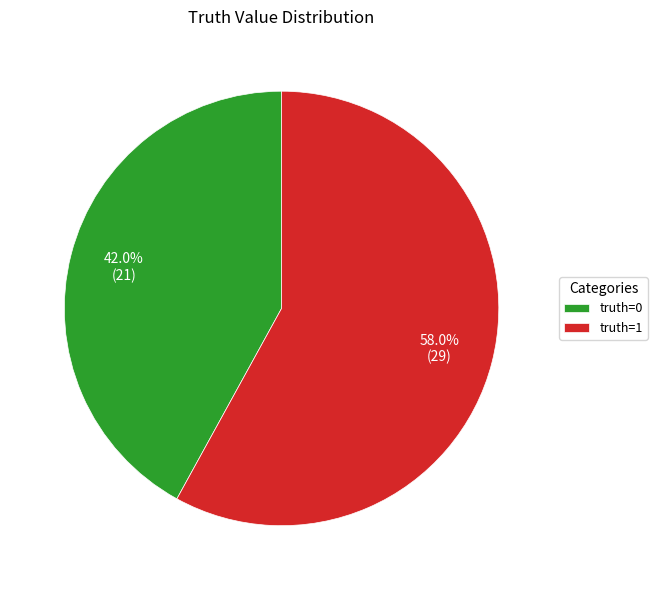

Is there any slice that represents more than half of the pie?

Yes